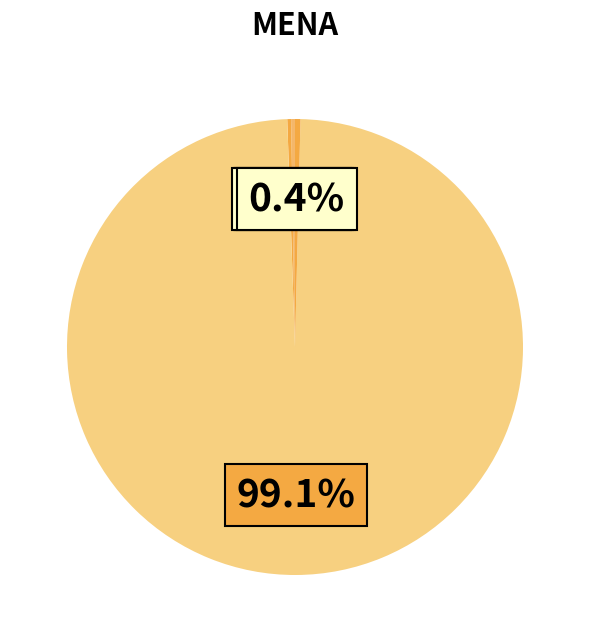

How many segments does this pie chart have?

5